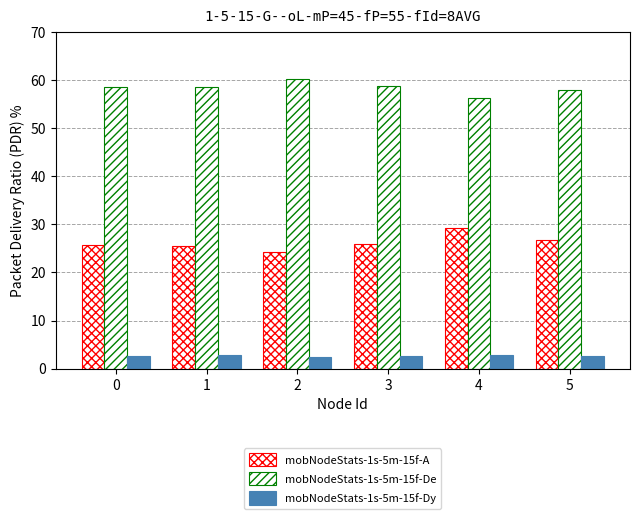

Rank the series by their maximum value, from highest to lowest.

mobNodeStats-1s-5m-15f-De, mobNodeStats-1s-5m-15f-A, mobNodeStats-1s-5m-15f-Dy